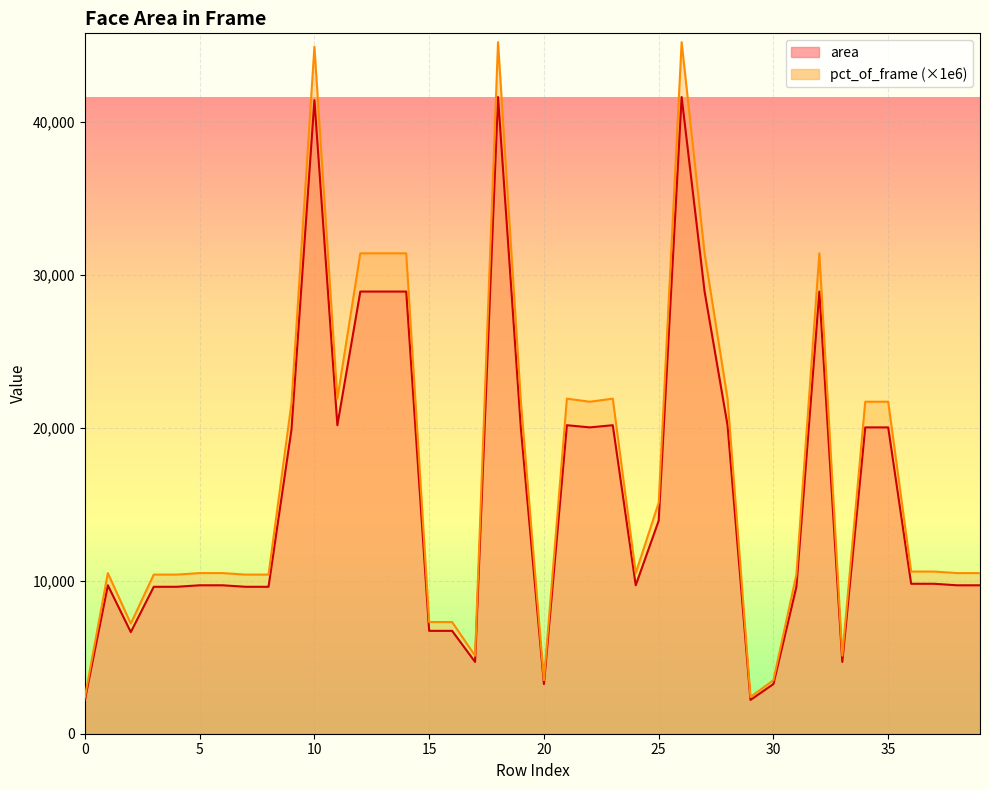

Count the number of categories in the chart.

40